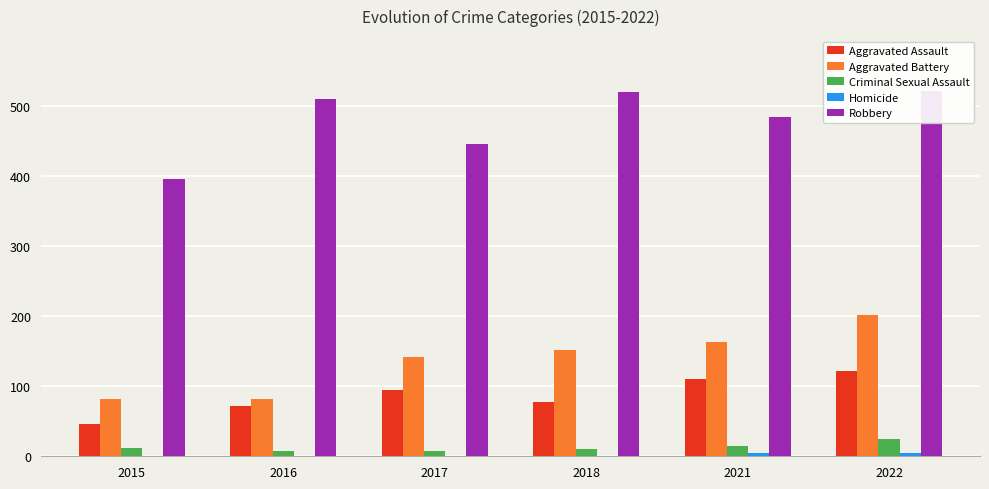

What is the difference between the highest and lowest values at 2017?

445